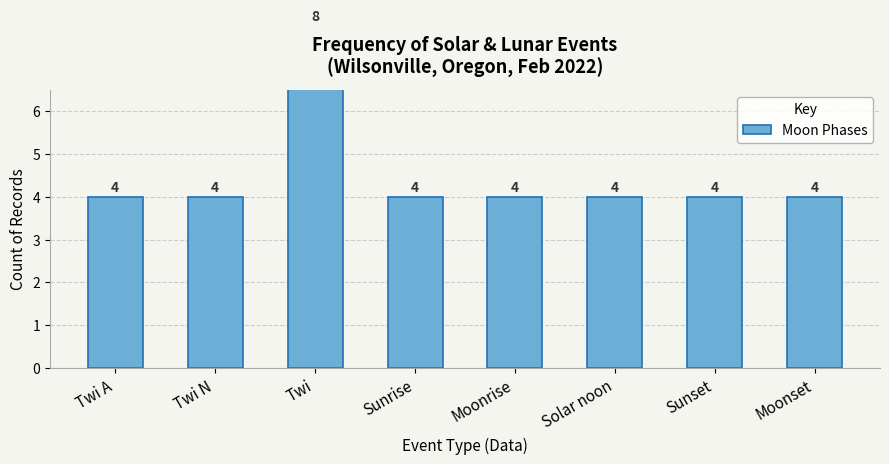

What position from the left is Solar noon?

6